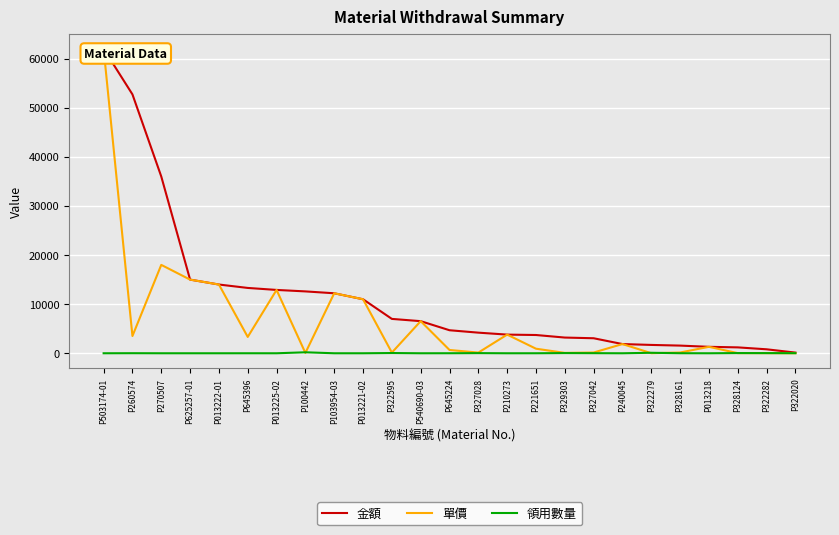

What is the minimum value for 領用數量?

1